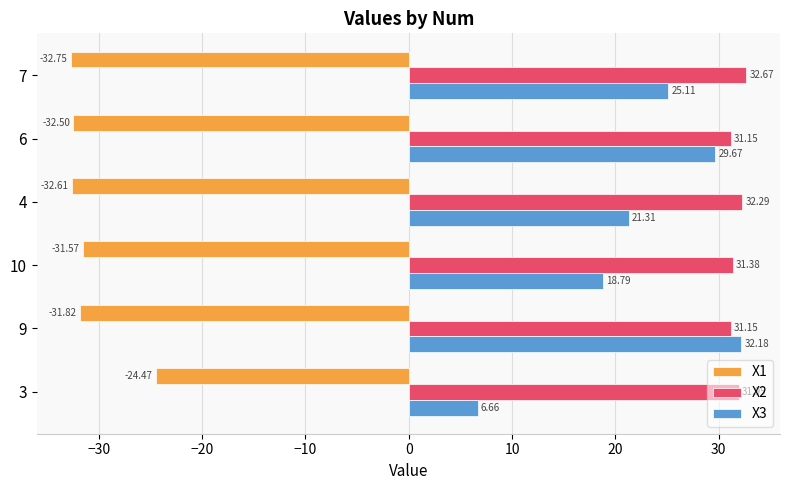

At how many categories does at least one series exceed 13?

6